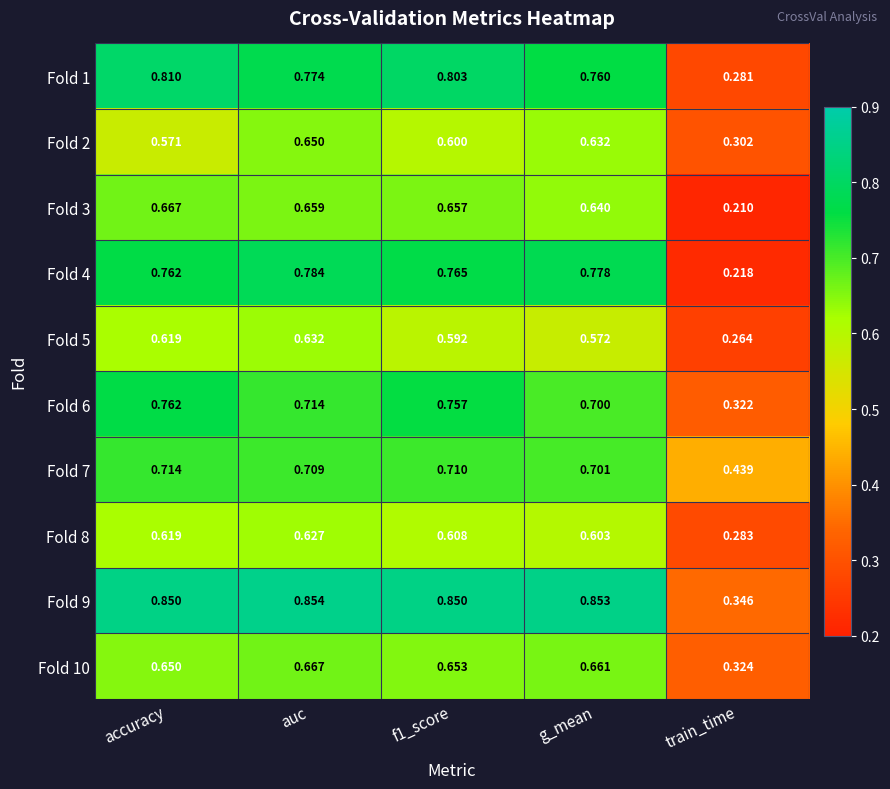

Which category has the lowest value across all series?

train_time